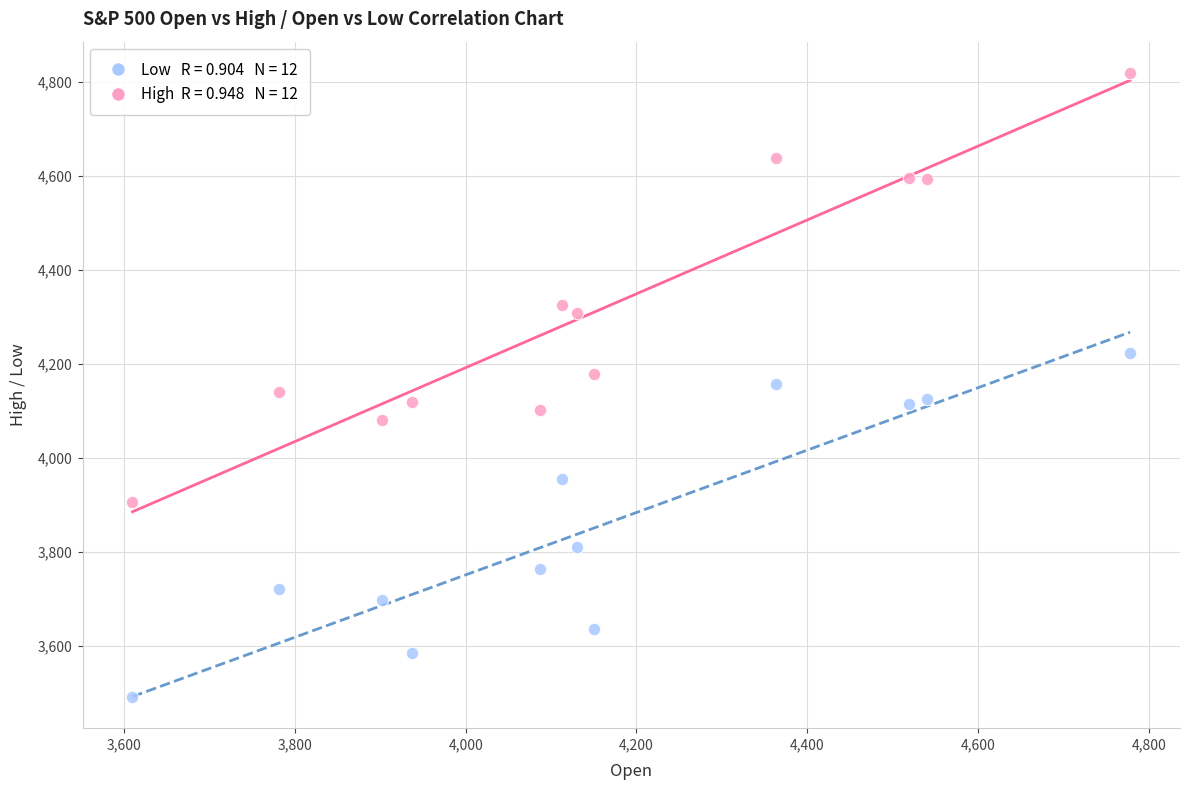

Across all data points, what is the range of X values (max minus min)?

1168.4